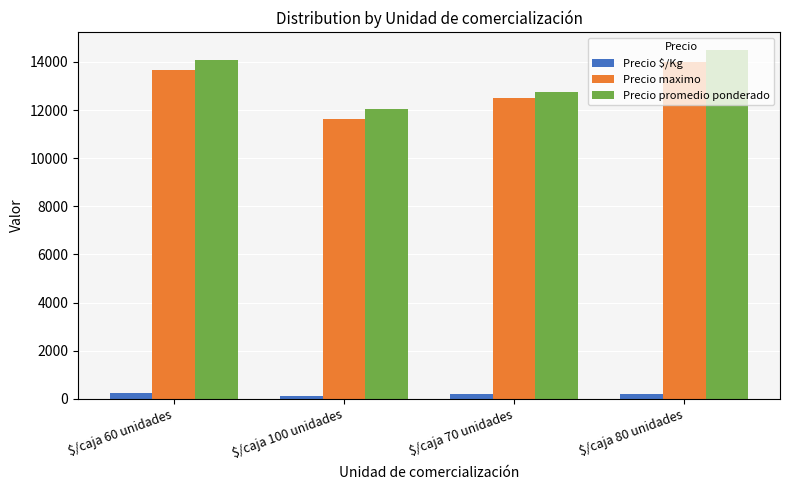

What are all the series names shown in the legend?

Precio $/Kg, Precio maximo, Precio promedio ponderado